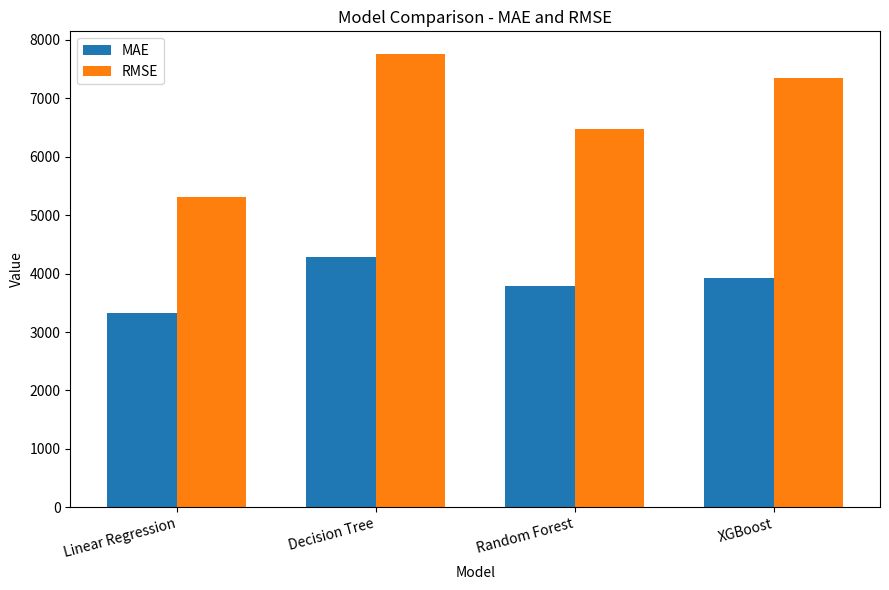

List the series in order of their peak value, highest first.

RMSE, MAE